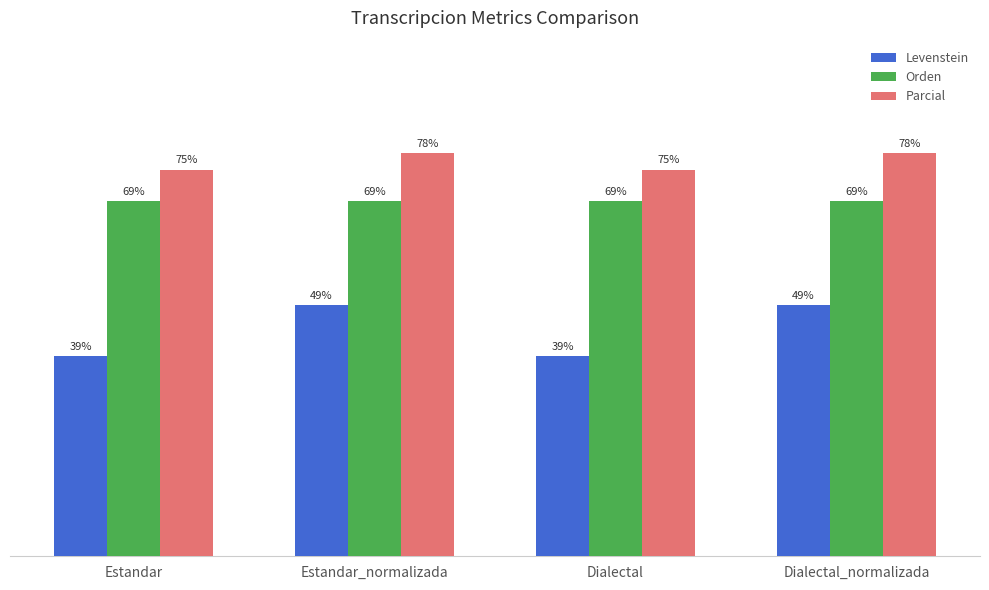

Which series has the largest total across all categories?

Parcial